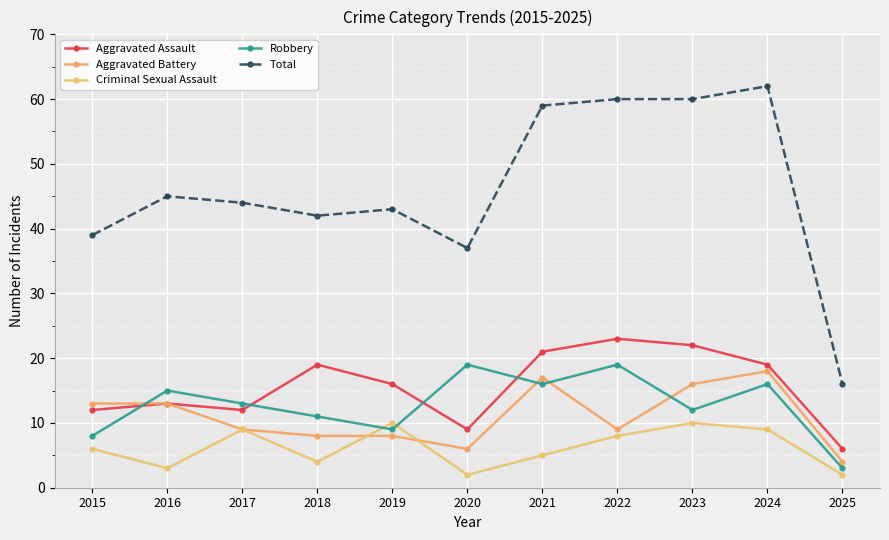

How many lines are shown in the chart?

5